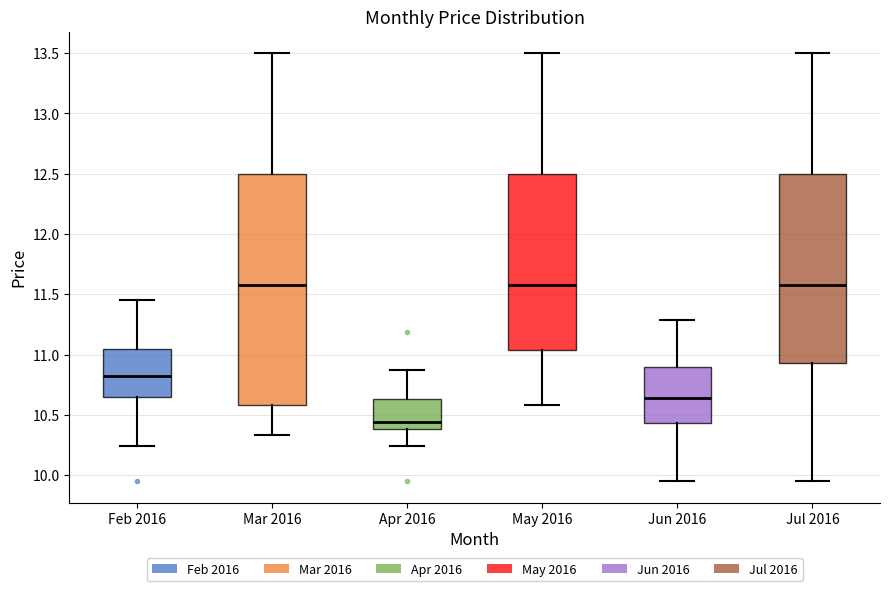

Where is the lower edge of the box for May 2016 on the y-axis? The values are not printed on the chart, so give them approximately, as read against the axis.

11.05